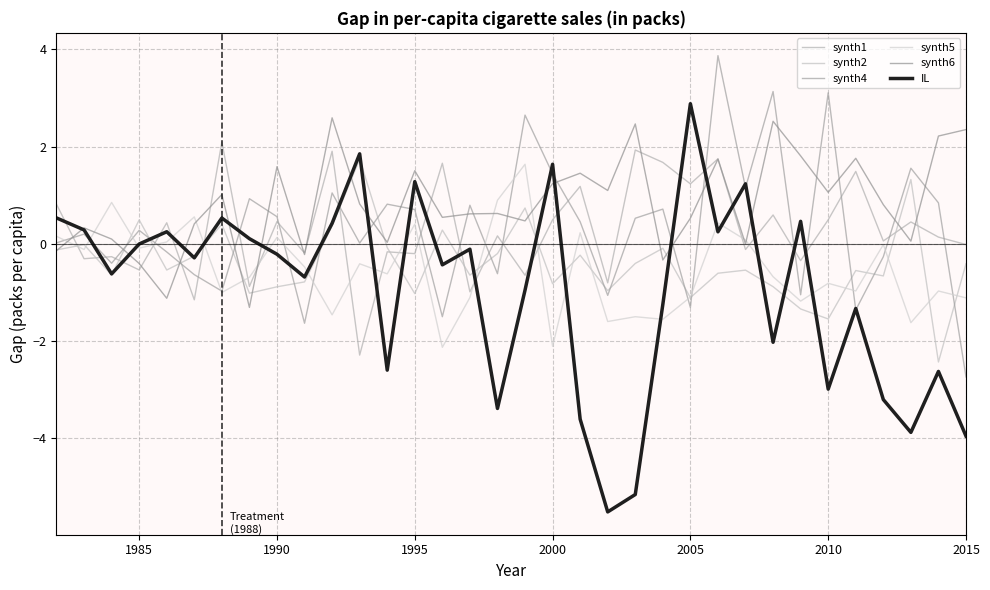

Is this an area chart (filled region under the line)?

No